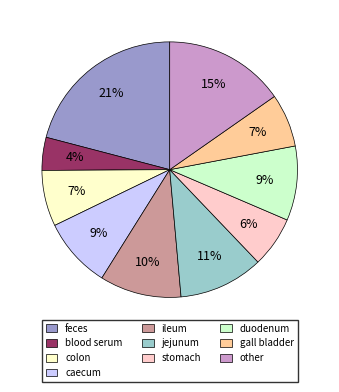

To the nearest percent, what is the difference between the stomach and colon slice percentages?

1%